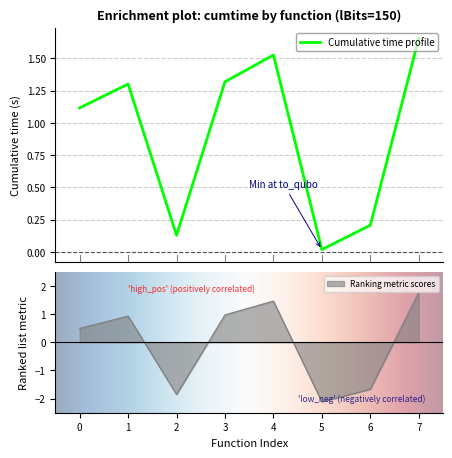

Which category has the lowest value in the Ranking metric scores series?

5